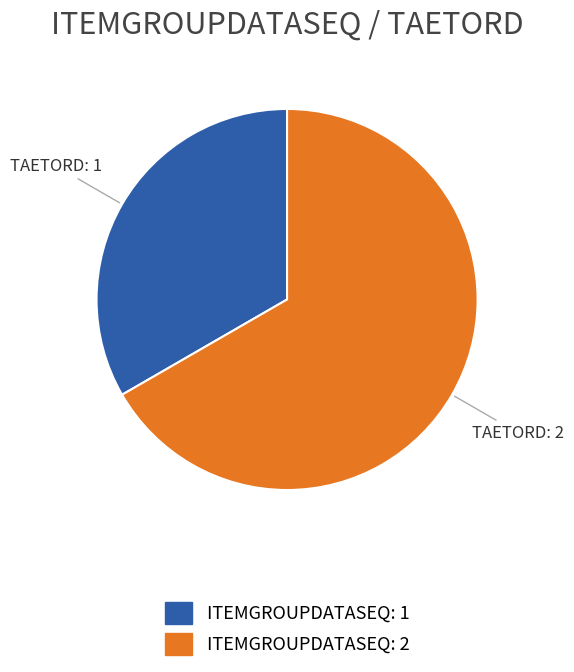

What is the smallest slice in the pie chart?

1